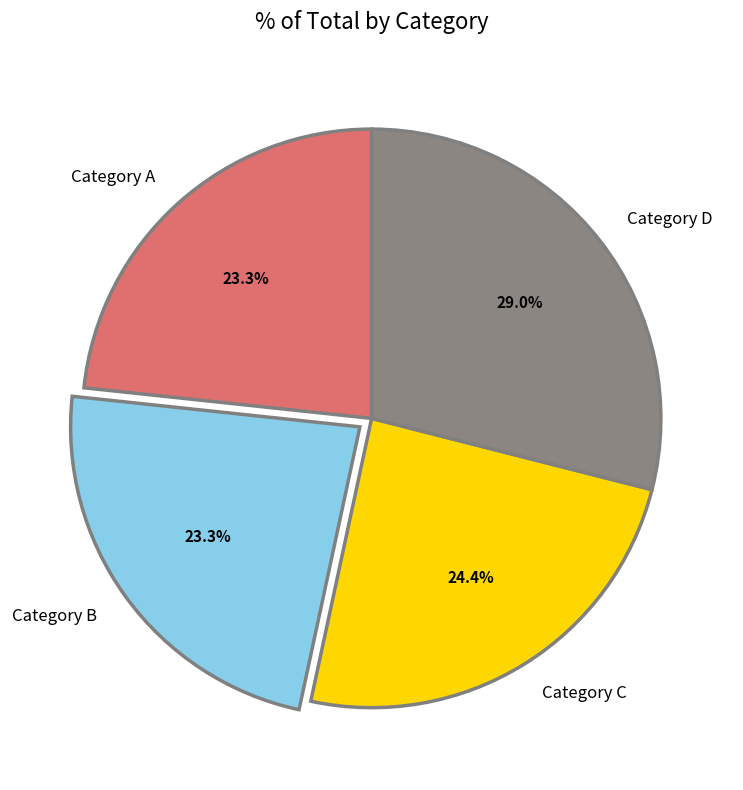

Is there any slice that represents more than half of the pie?

No